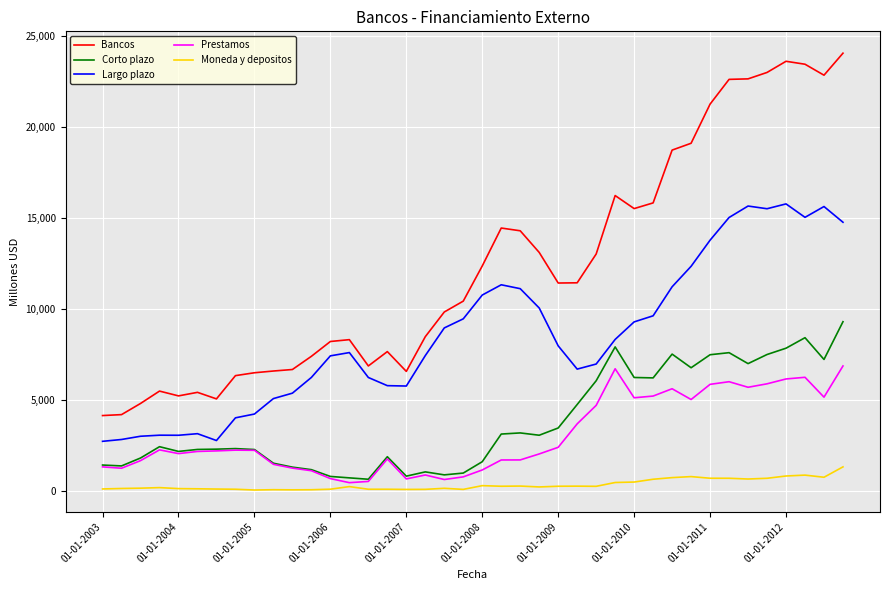

List the series in order of their peak value, highest first.

Bancos, Largo plazo, Corto plazo, Prestamos, Moneda y depositos